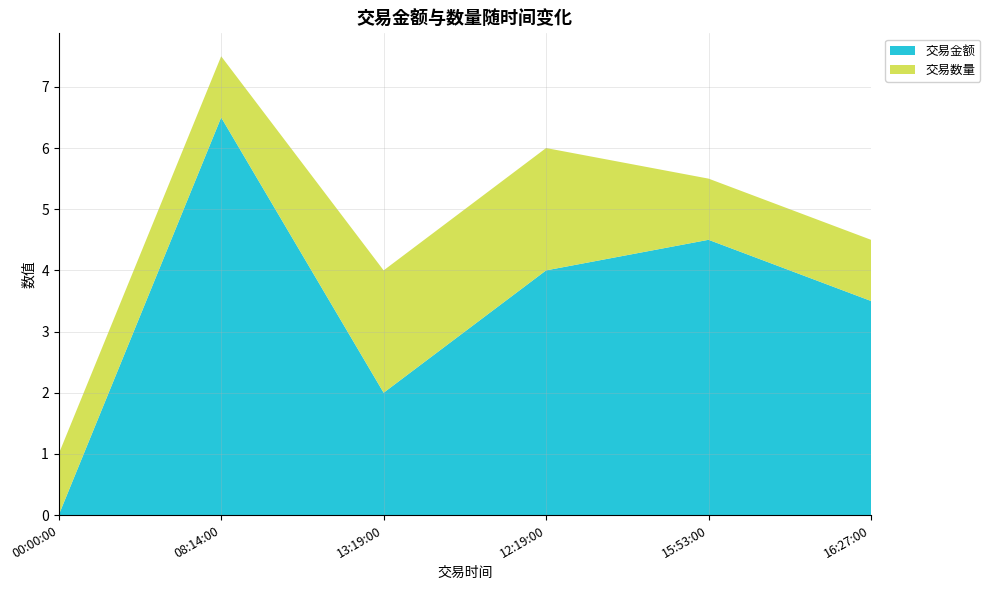

Reading left to right, what are all the values shown in this chart?

交易金额: 08:14:00=6.5	12:19:00=4.0	16:27:00=3.5	00:00:00=0.0	15:53:00=4.5	13:19:00=2.0
交易数量: 08:14:00=1.0	12:19:00=2.0	16:27:00=1.0	00:00:00=1.0	15:53:00=1.0	13:19:00=2.0